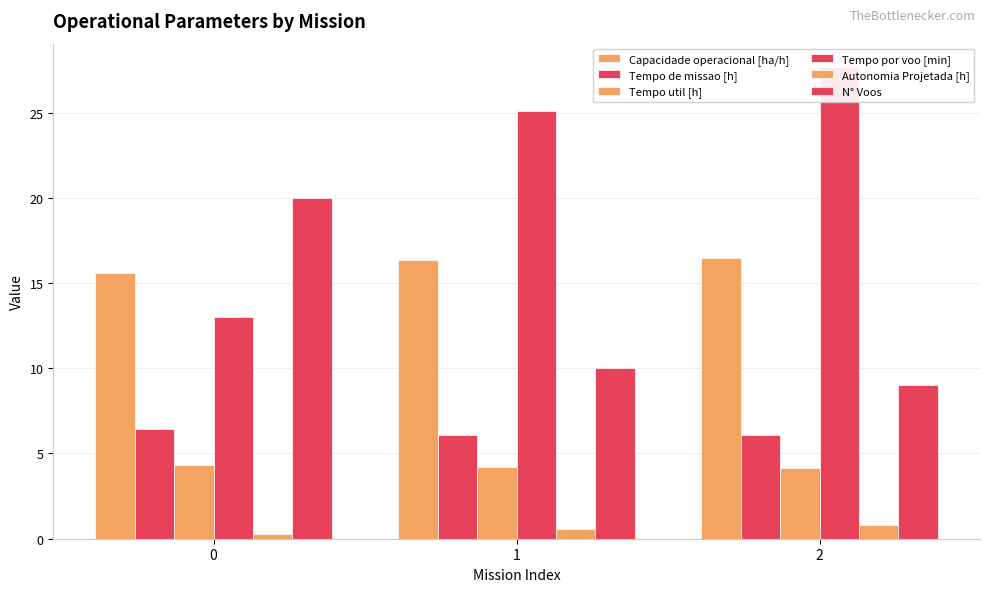

The Tempo por voo [min] series shows 42.4 at 1. True or false?

False